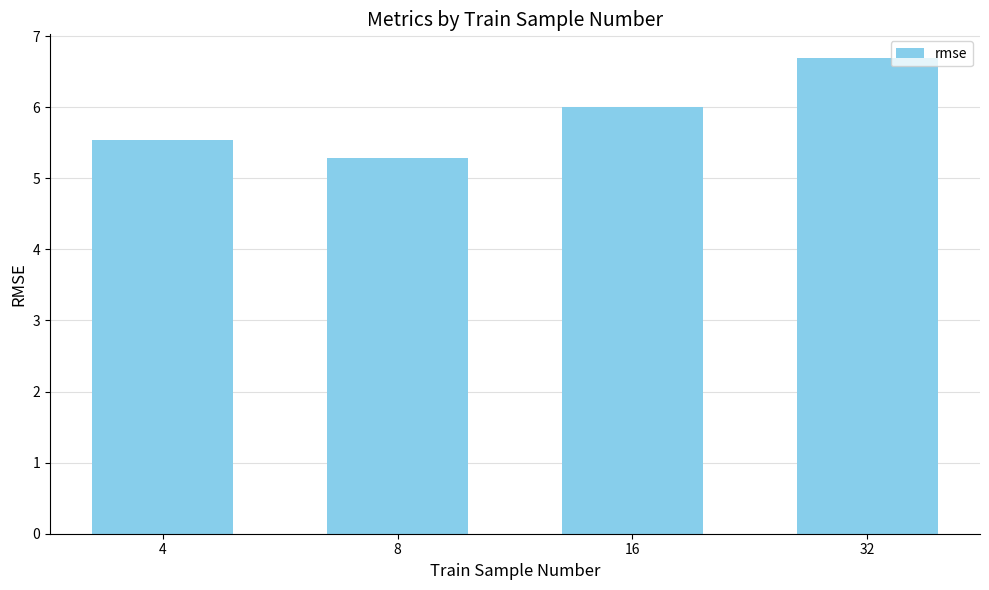

Reading left to right, list all the values displayed in this chart.

5.5	5.3	6.0	6.7